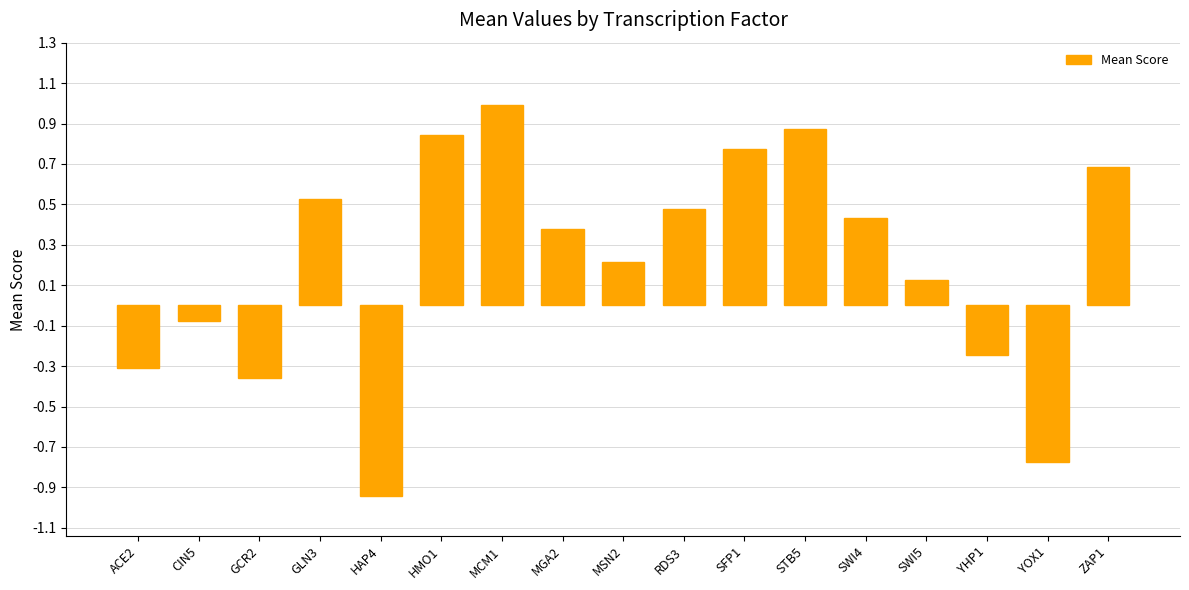

Rank the categories by value from highest to lowest.

MCM1, STB5, HMO1, SFP1, ZAP1, GLN3, RDS3, SWI4, MGA2, MSN2, SWI5, CIN5, YHP1, ACE2, GCR2, YOX1, HAP4